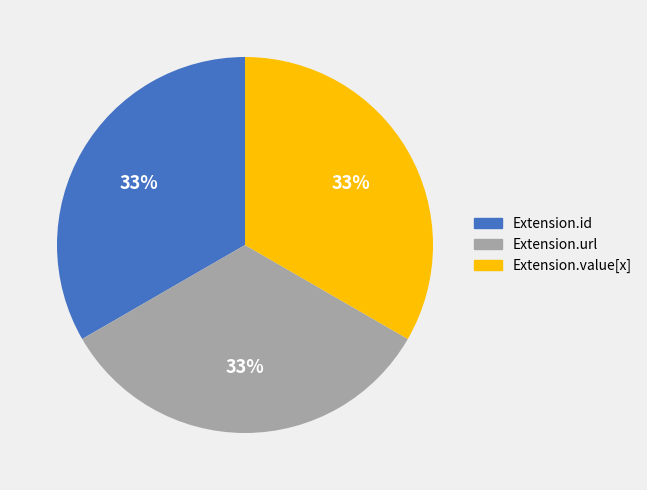

Does Extension.url account for over 50% of the chart?

No